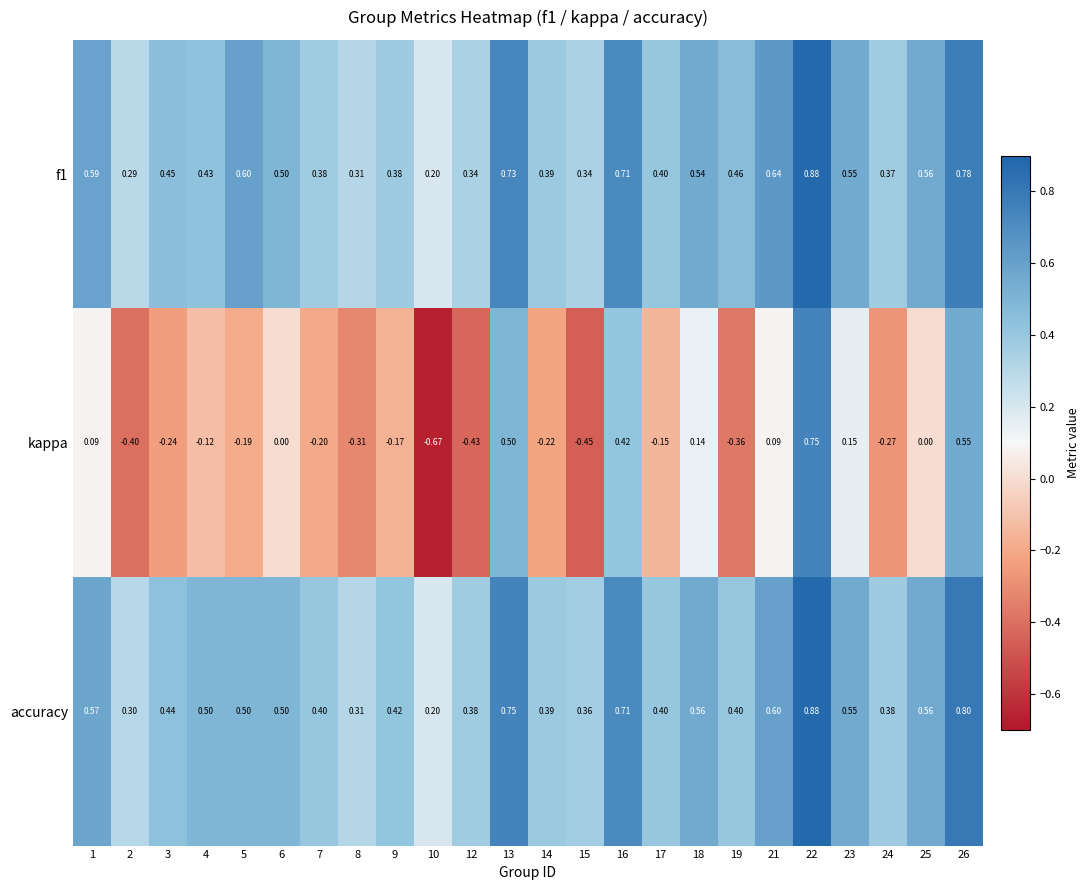

Which series has the largest range (max minus min)?

kappa